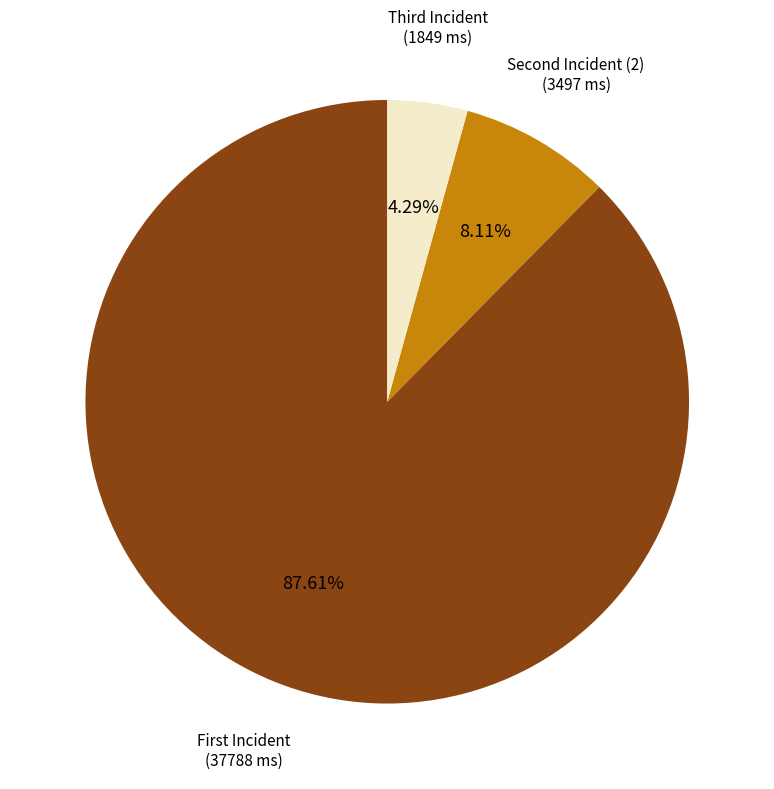

Count the number of slices in the pie.

3